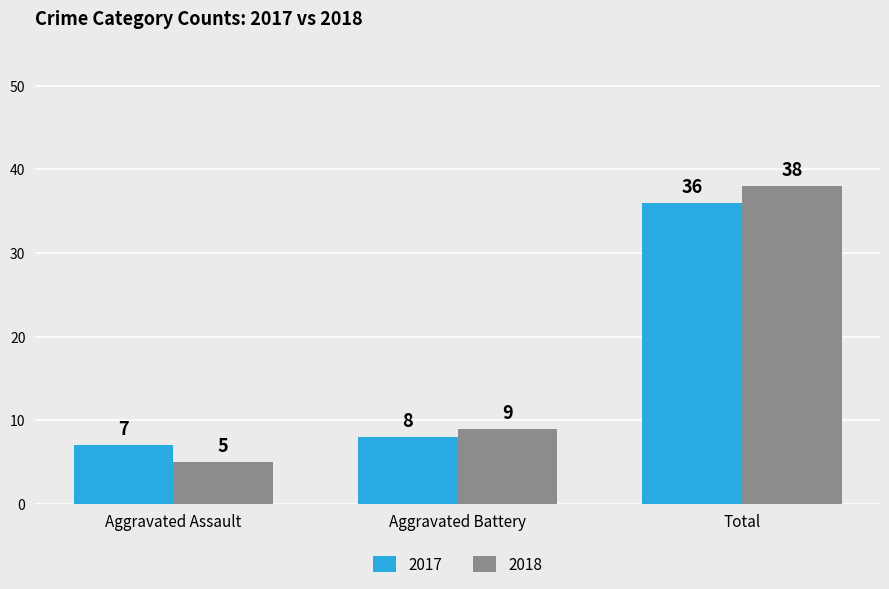

List the labels in order of 2018 value, largest first.

Total, Aggravated Battery, Aggravated Assault